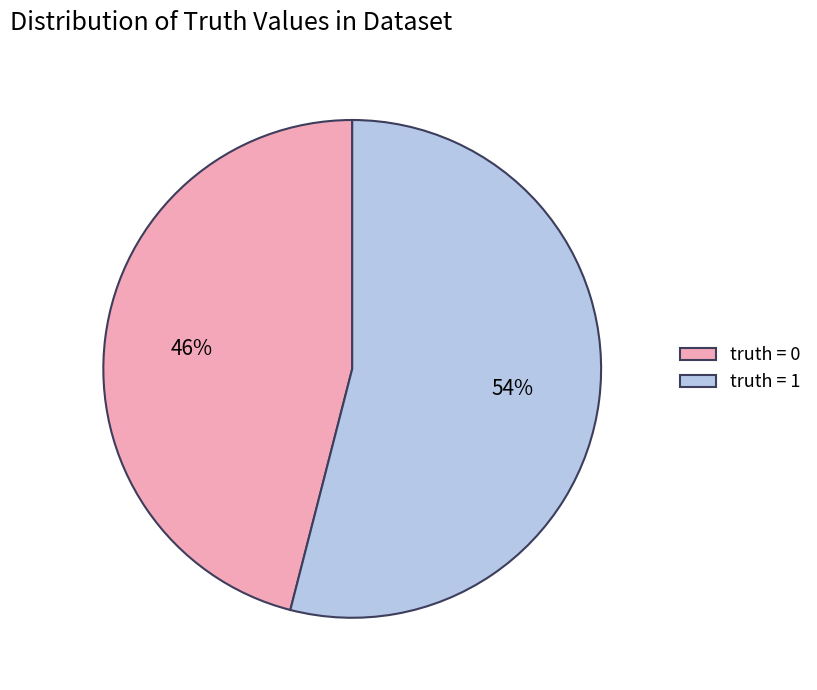

To the nearest percent, what is the difference between the truth = 0 and truth = 1 slice percentages?

8%